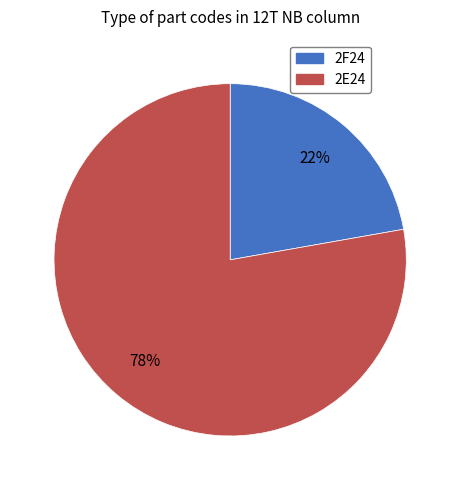

The 2F24 slice represents 29% of the pie. True or false?

False